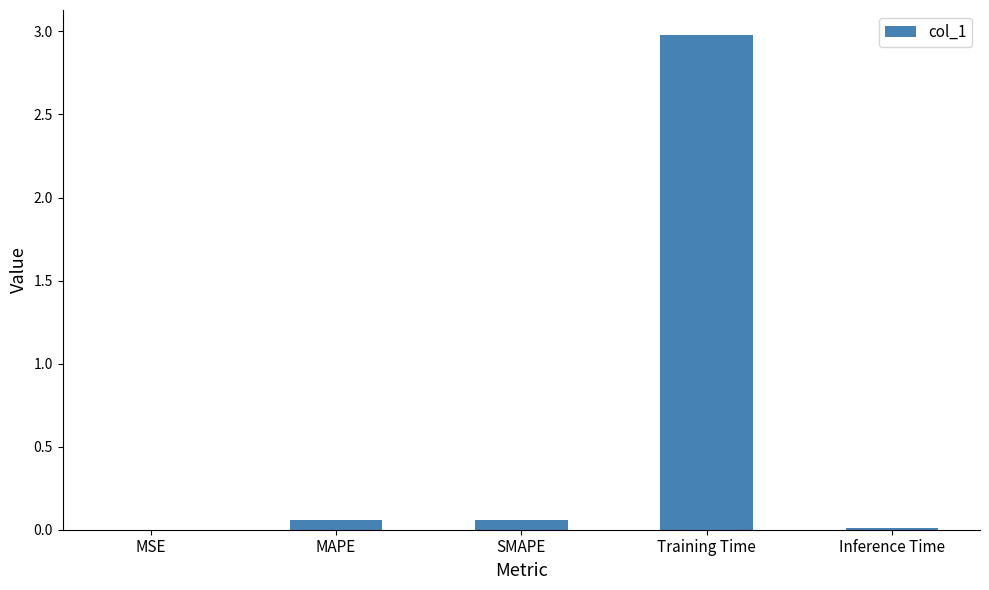

Read the value at Training Time.

3.0